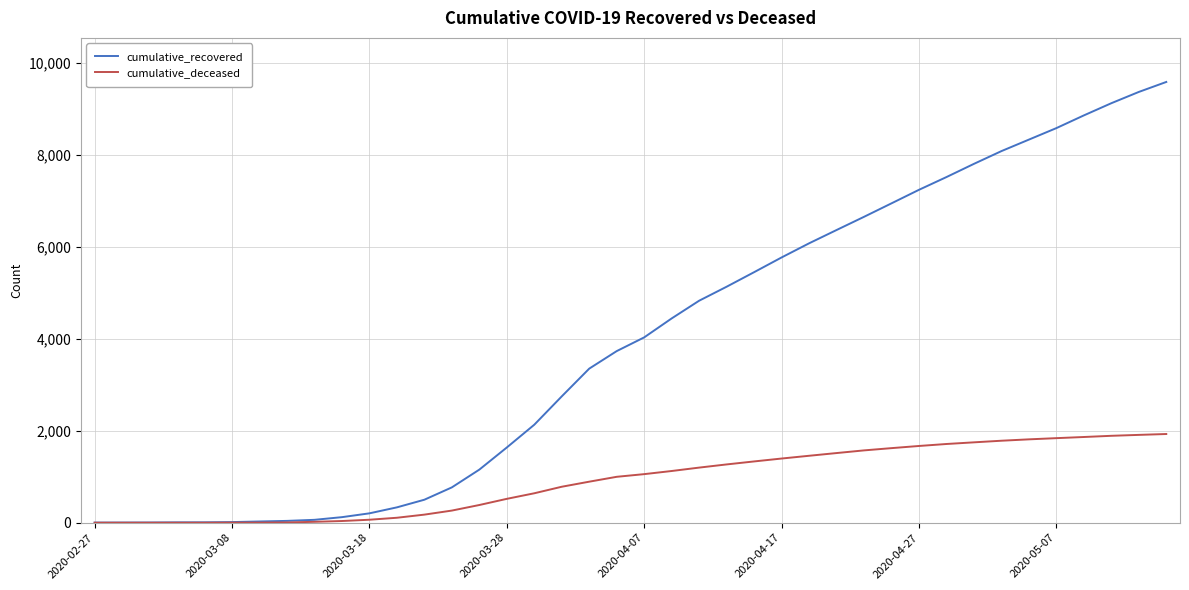

Rank the series by their maximum value, from lowest to highest.

cumulative_deceased, cumulative_recovered